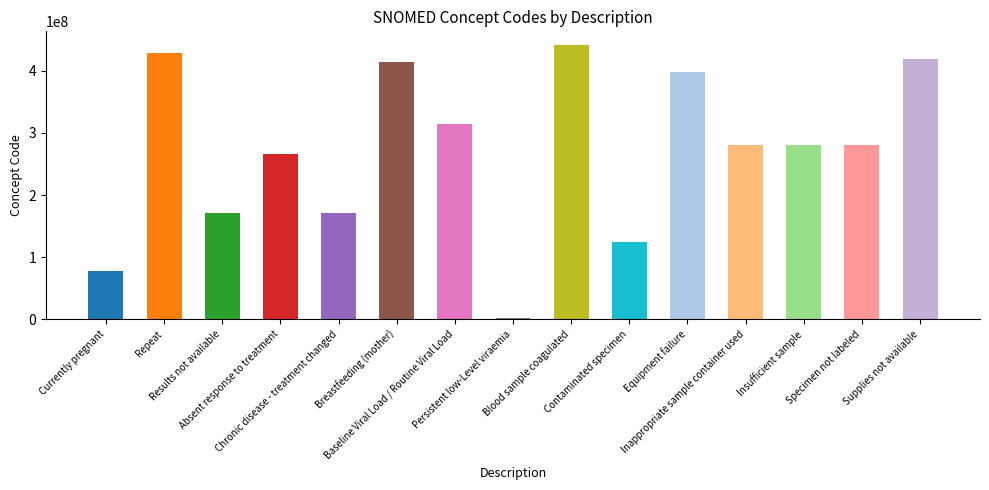

Between Supplies not available and Specimen not labeled, which is larger?

Supplies not available